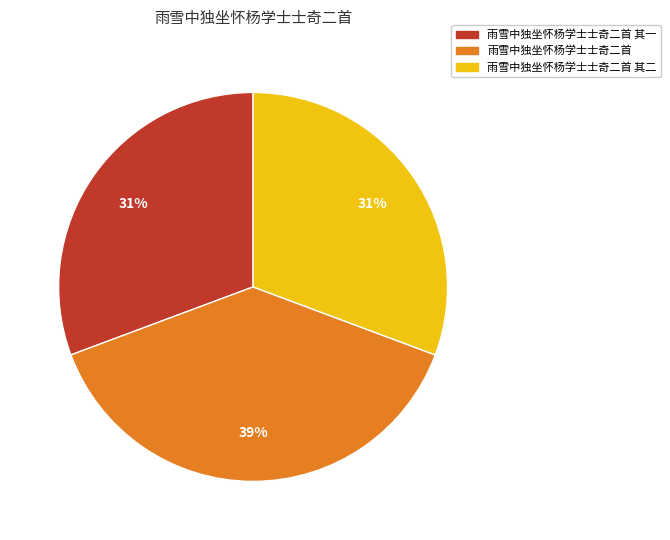

Which category has the biggest portion of the pie?

雨雪中独坐怀杨学士士奇二首